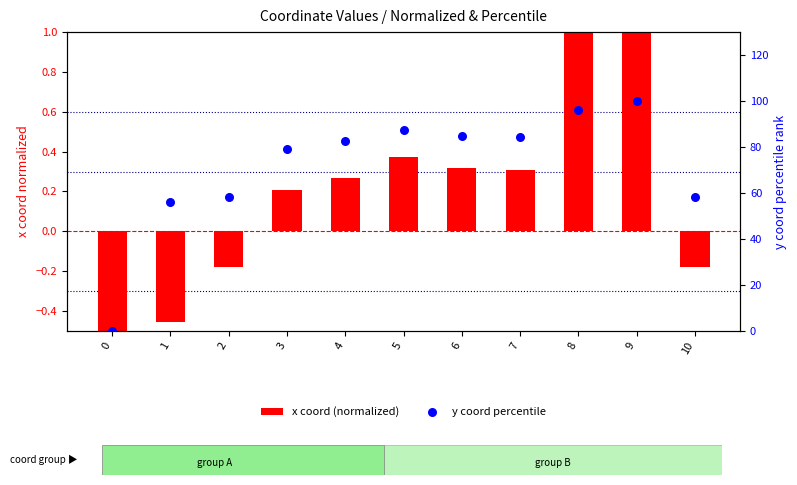

Which series has the widest spread of Y values?

y coord percentile